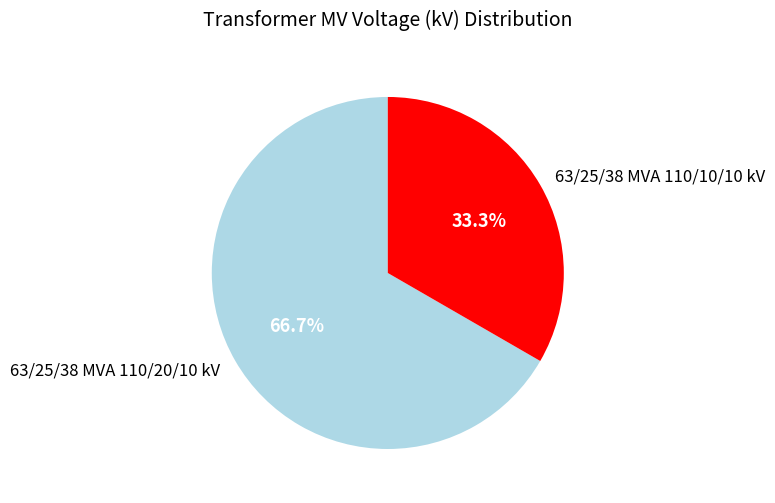

To the nearest percent, what is the difference between the largest and smallest slice percentages?

33%